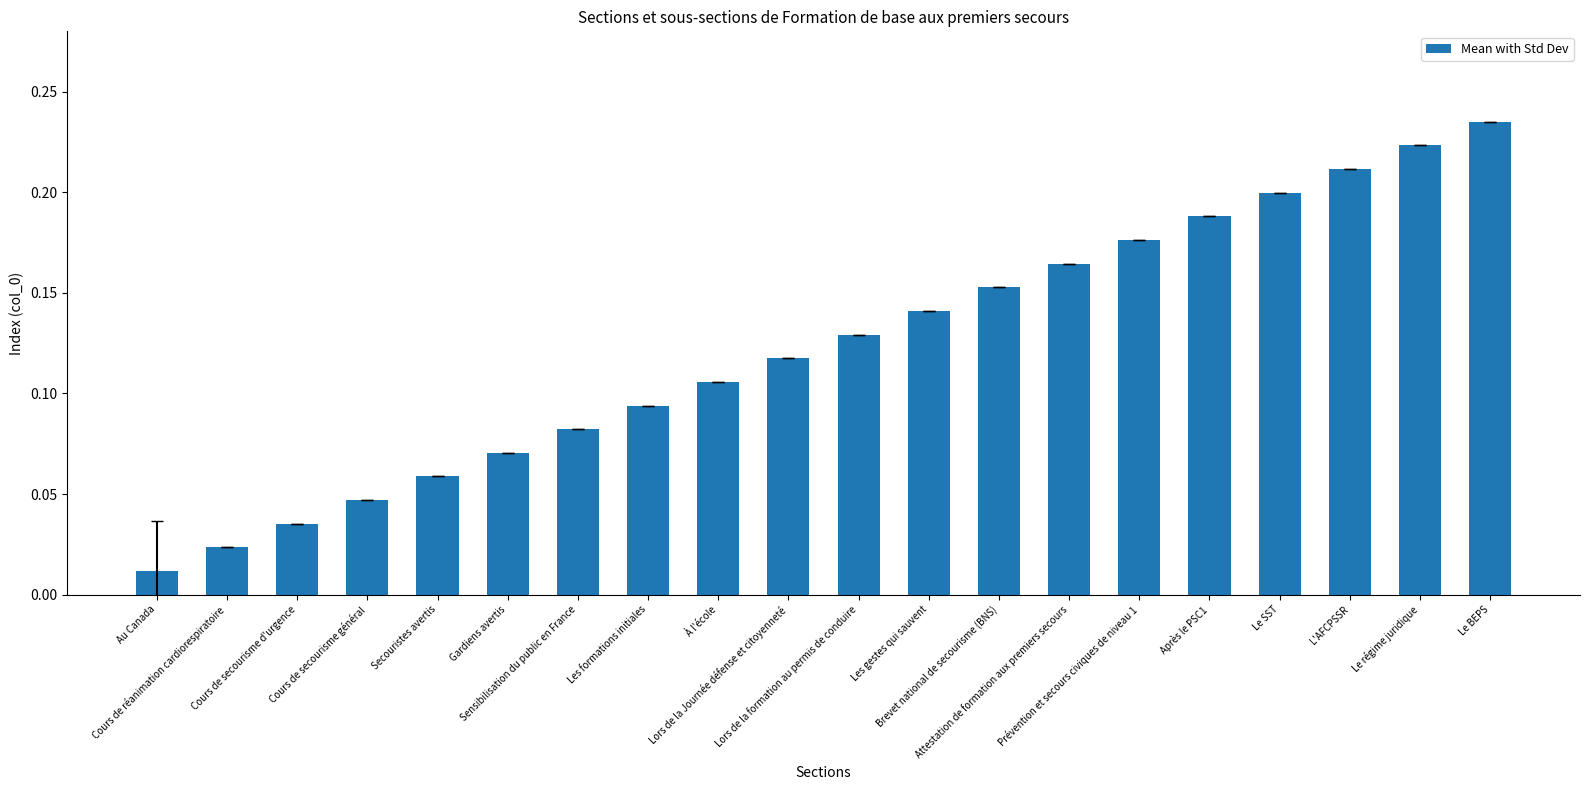

What is the sum of all values?

2.5